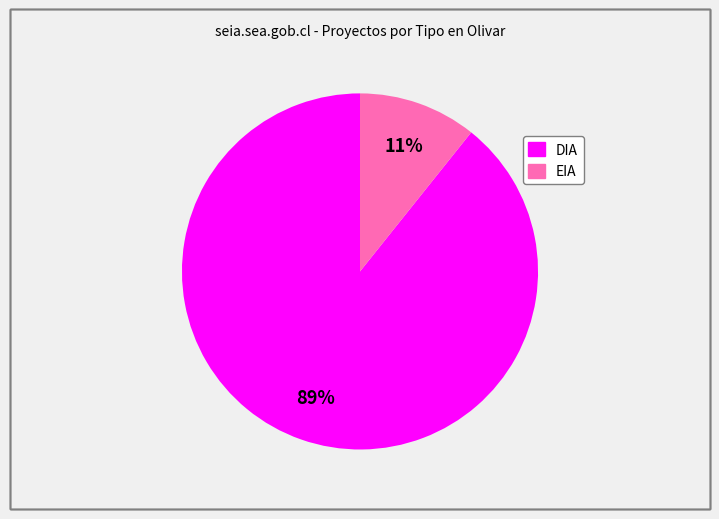

What percentage is the DIA slice, to the nearest percent?

89%